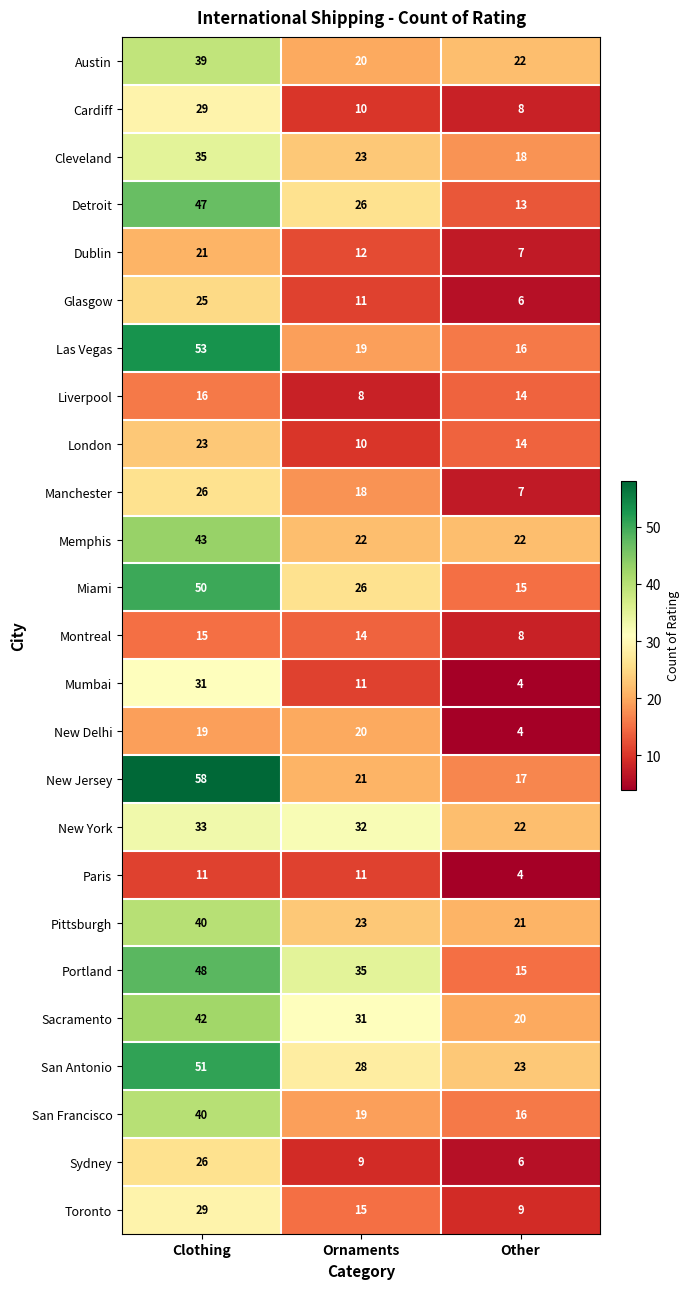

Which category has the lowest value across all series?

Other